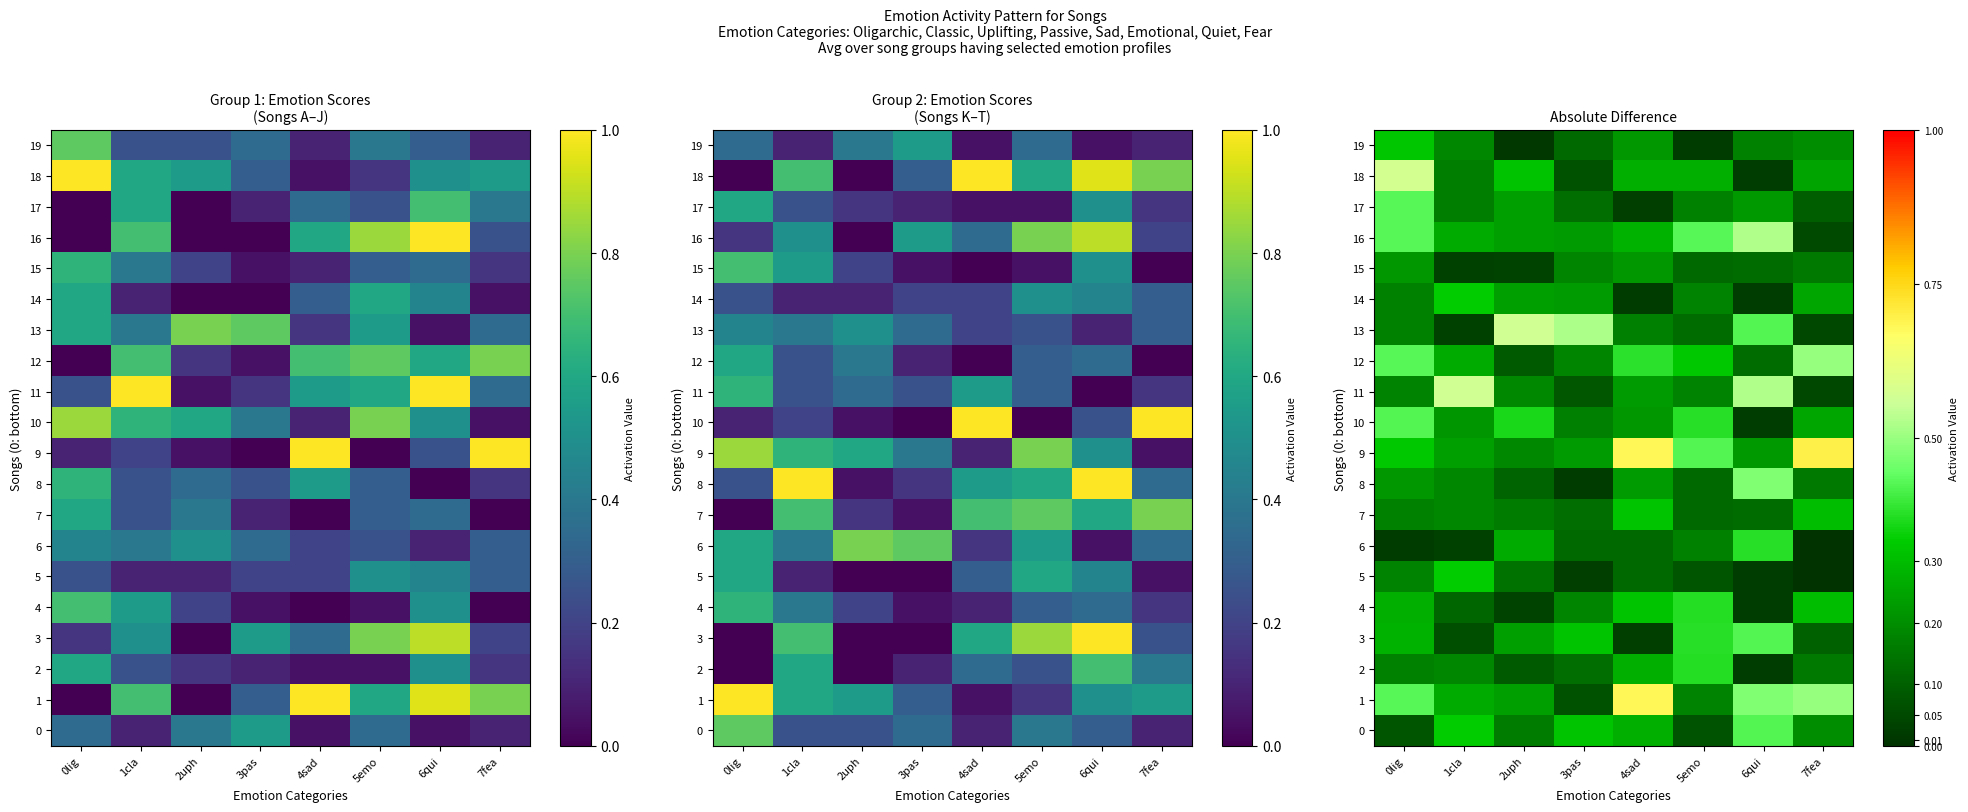

What is the difference between the highest and lowest values at 1cla?

0.5